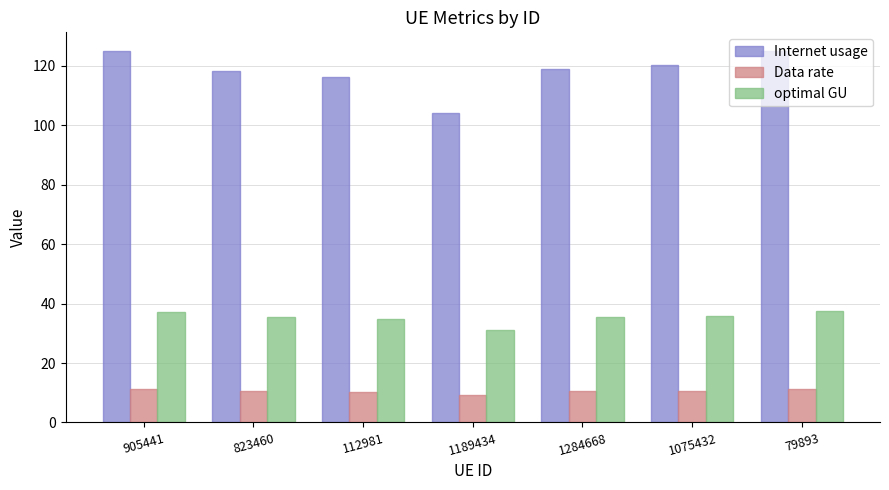

What is the difference between the second highest and second lowest values in the Internet usage series?

8.5